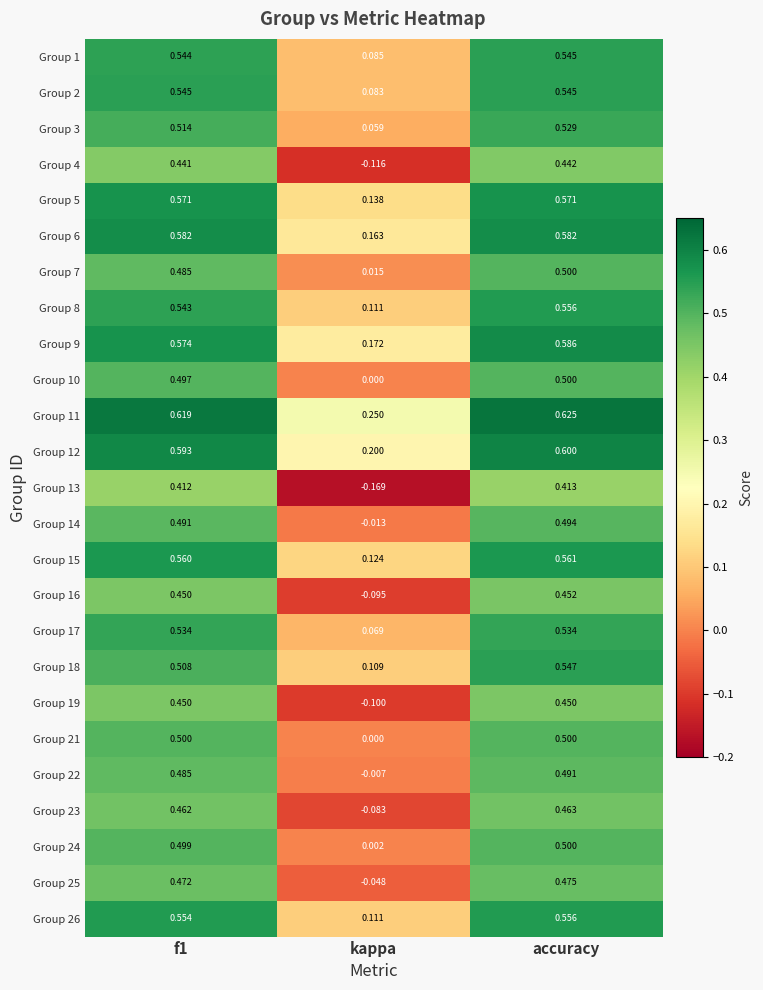

Which label corresponds to the largest value in the chart?

accuracy